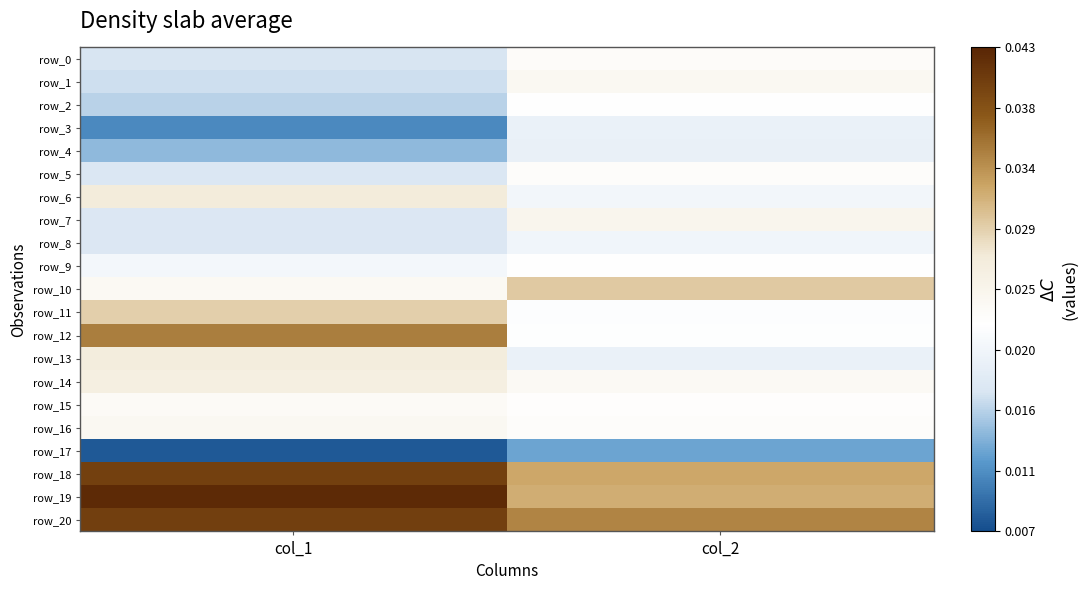

List the series in order of their peak value, lowest first.

row_17, row_4, row_3, row_8, row_2, row_9, row_5, row_0, row_15, row_1, row_16, row_7, row_14, row_13, row_6, row_11, row_10, row_12, row_18, row_20, row_19